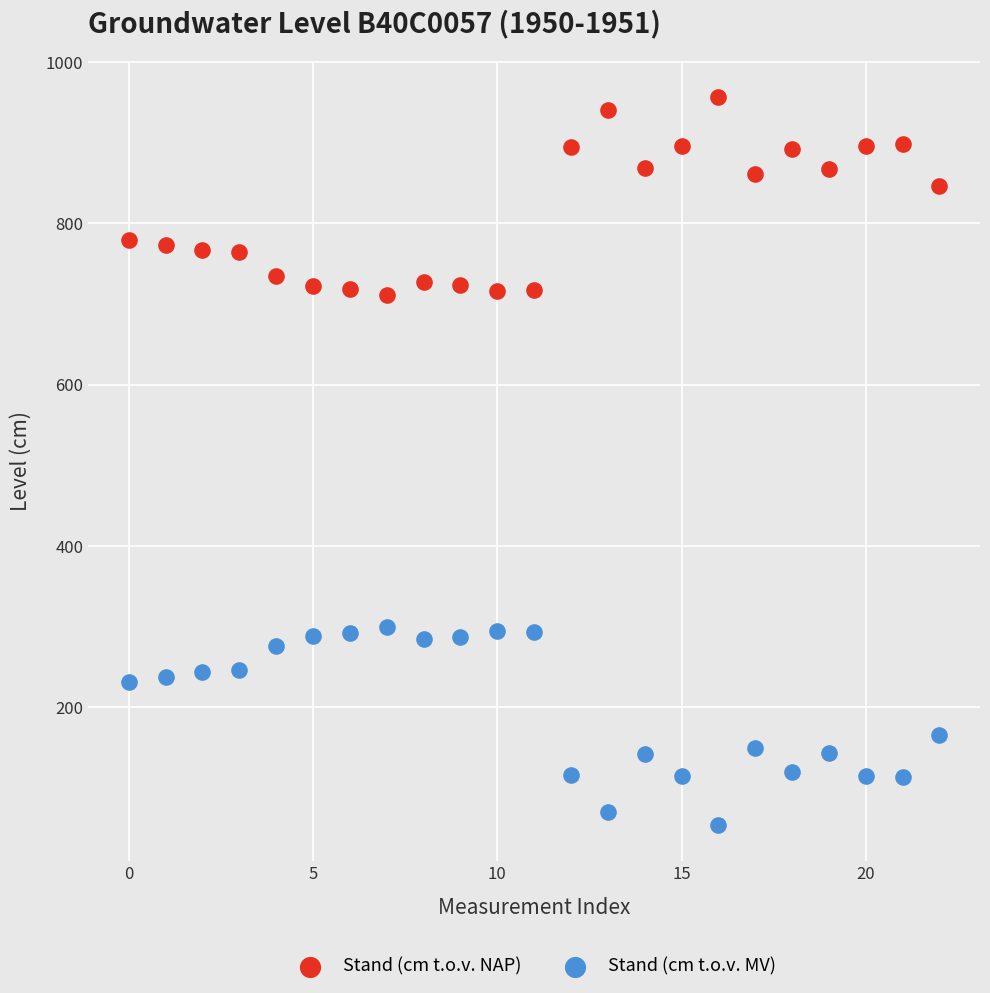

Which series reaches the minimum Y coordinate?

Stand (cm t.o.v. MV)